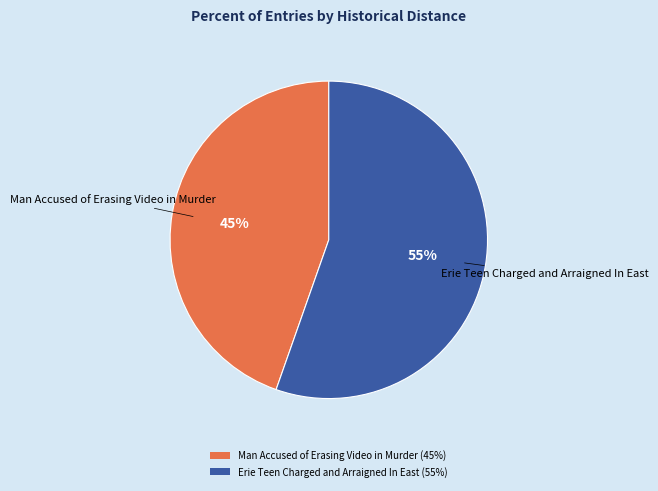

Is there a majority slice in this chart?

Yes